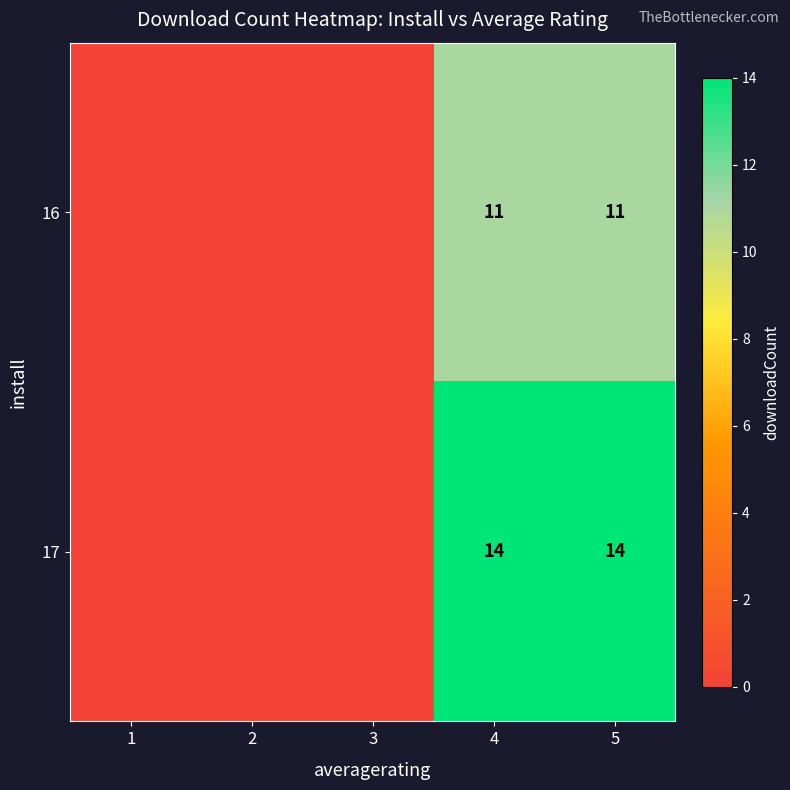

What is the total value across all series at 4?

25